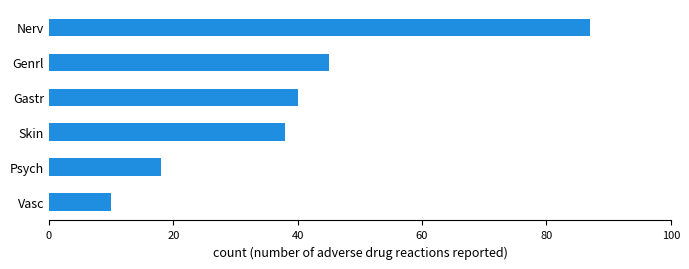

Read the value at Psych, to the nearest 5.

20